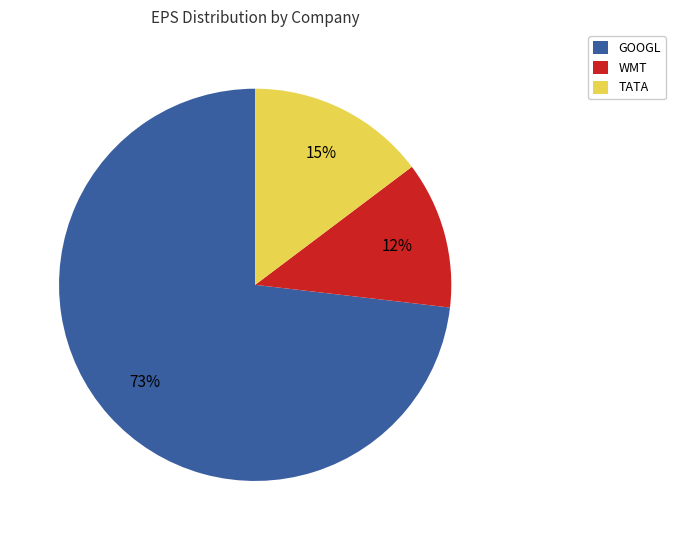

Is there any slice that represents more than half of the pie?

Yes